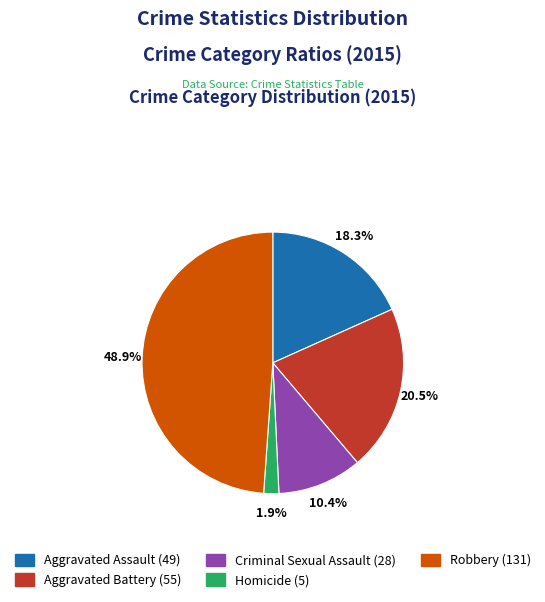

Between Criminal Sexual Assault and Aggravated Assault, which is larger?

Aggravated Assault